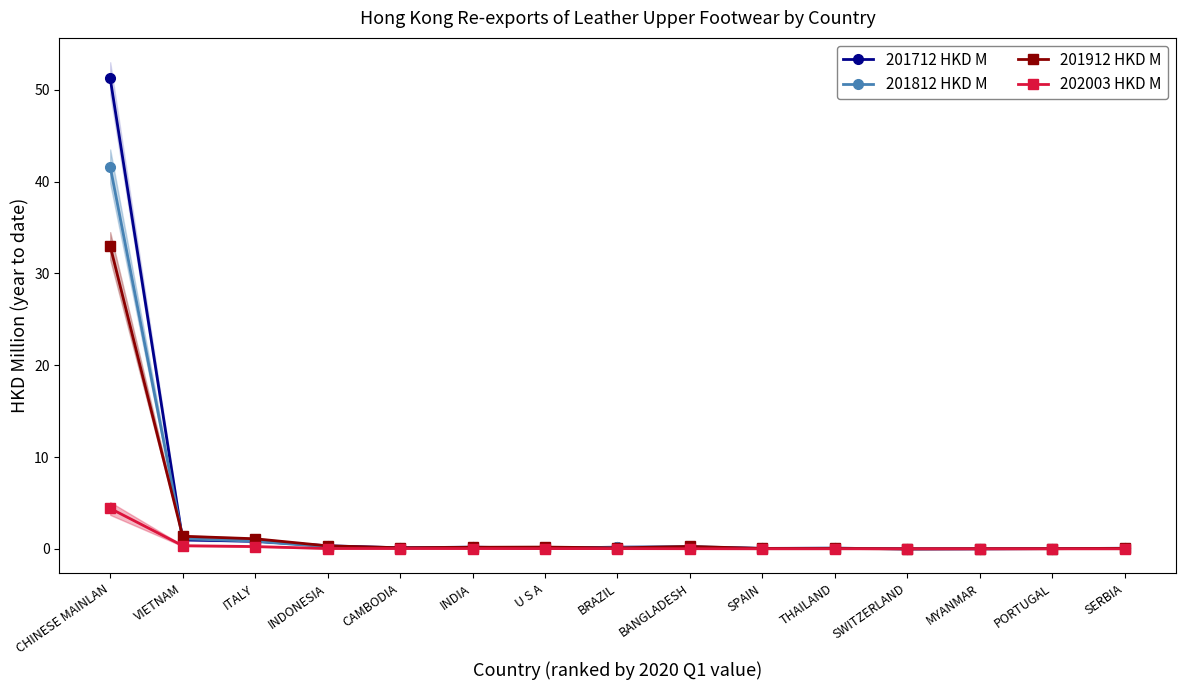

True or false: 201912 HKD M and 201812 HKD M cross at least once.

True